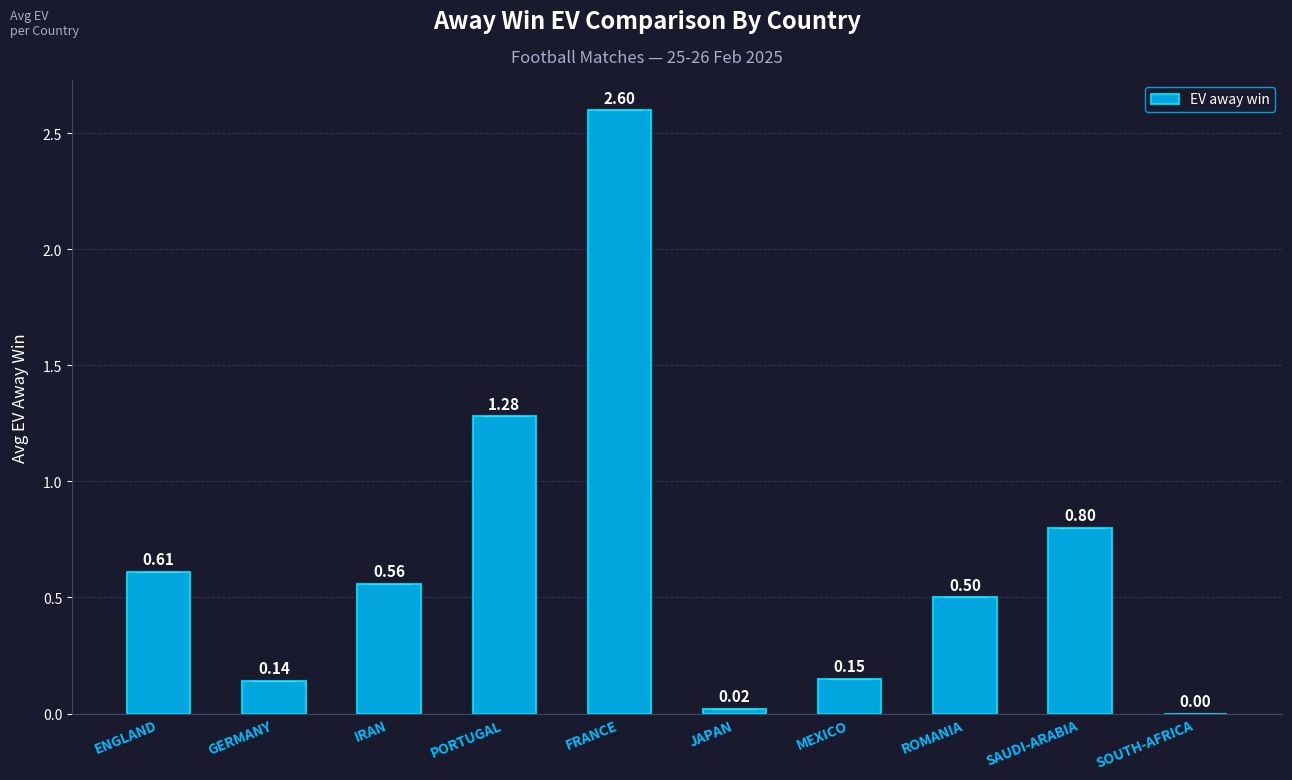

Is it true that the value at SOUTH-AFRICA is 0.0?

True